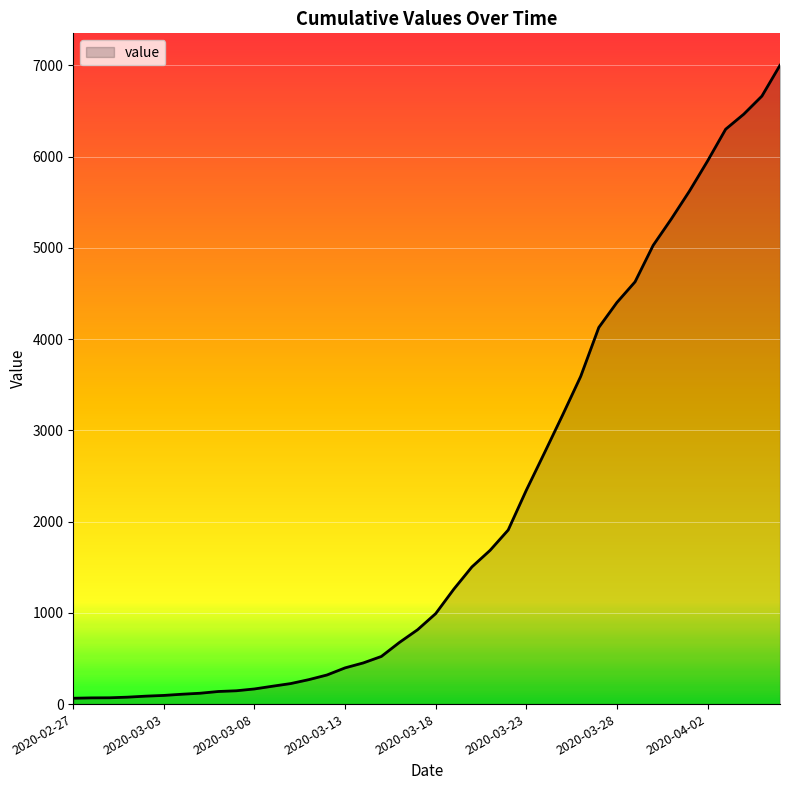

What is the difference between the maximum and minimum values?

6938